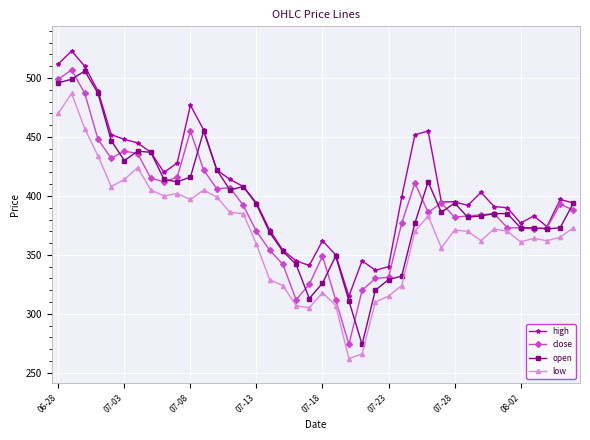

True or false: high and low intersect in this chart.

False